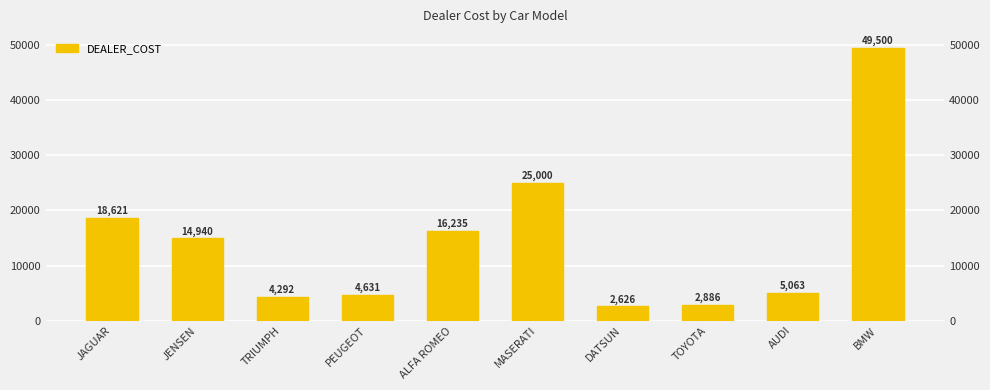

True or false: the data shows 25000 at MASERATI.

True